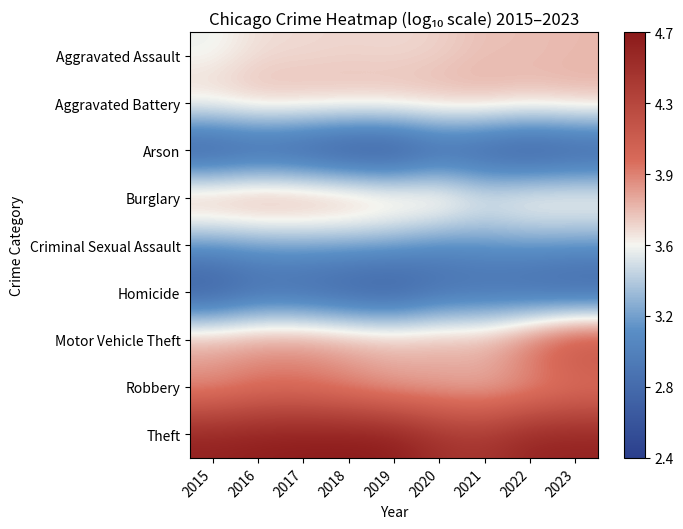

Rank the series by their maximum value, from highest to lowest.

Theft, Motor Vehicle Theft, Burglary, Robbery, Aggravated Battery, Aggravated Assault, Criminal Sexual Assault, Homicide, Arson